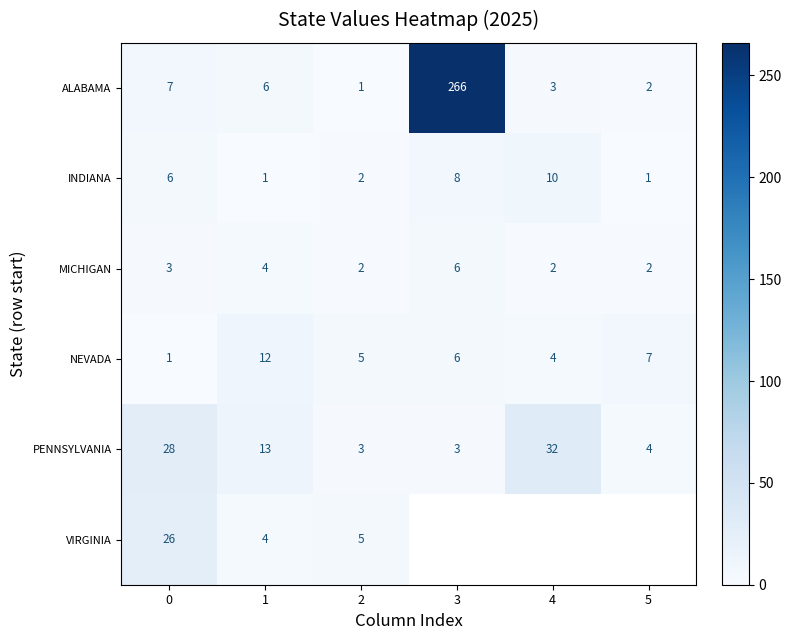

At which label does INDIANA reach its peak?

4